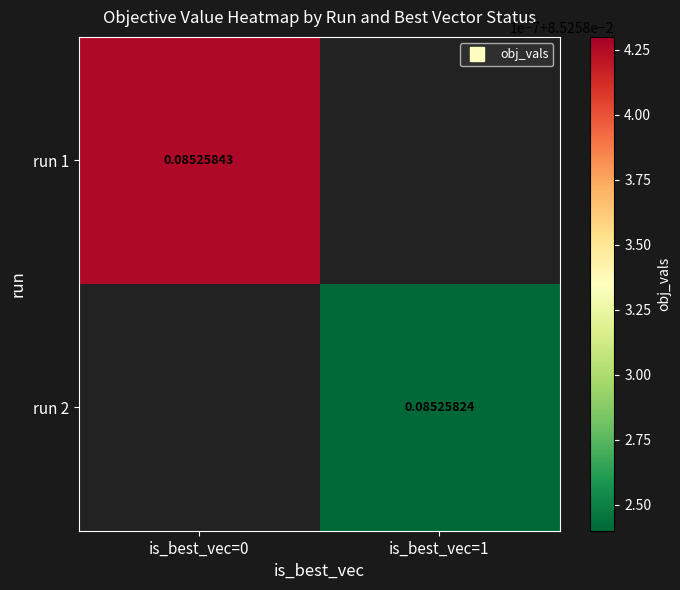

Which label corresponds to the largest value in the chart?

is_best_vec=0